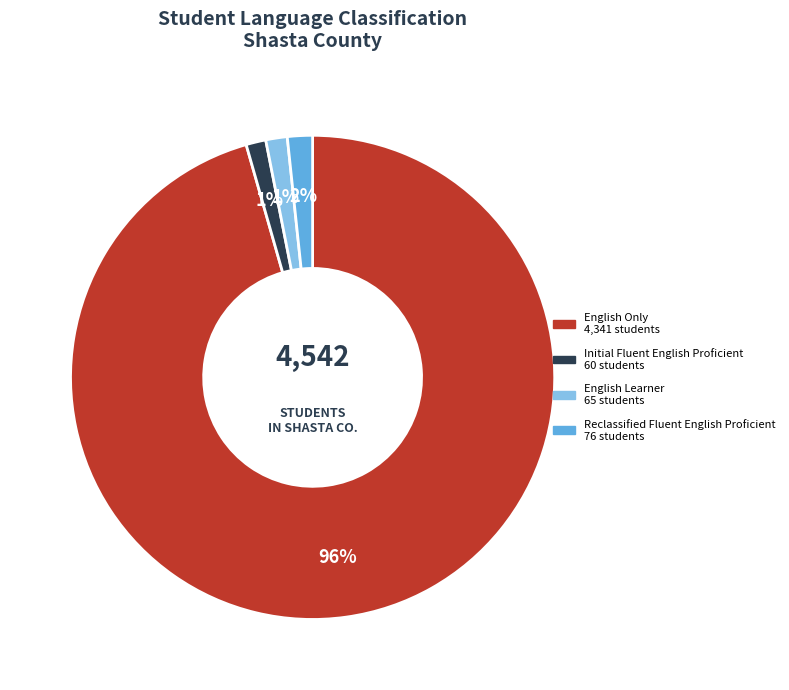

To the nearest percent, what is the average slice percentage?

25%